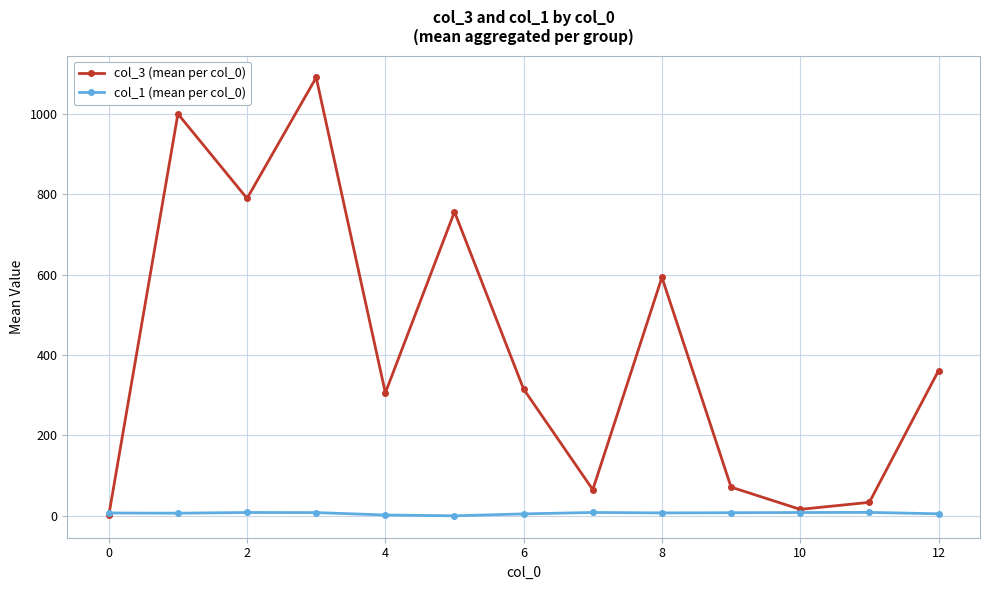

List the series in order of their peak value, lowest first.

col_1 (mean per col_0), col_3 (mean per col_0)